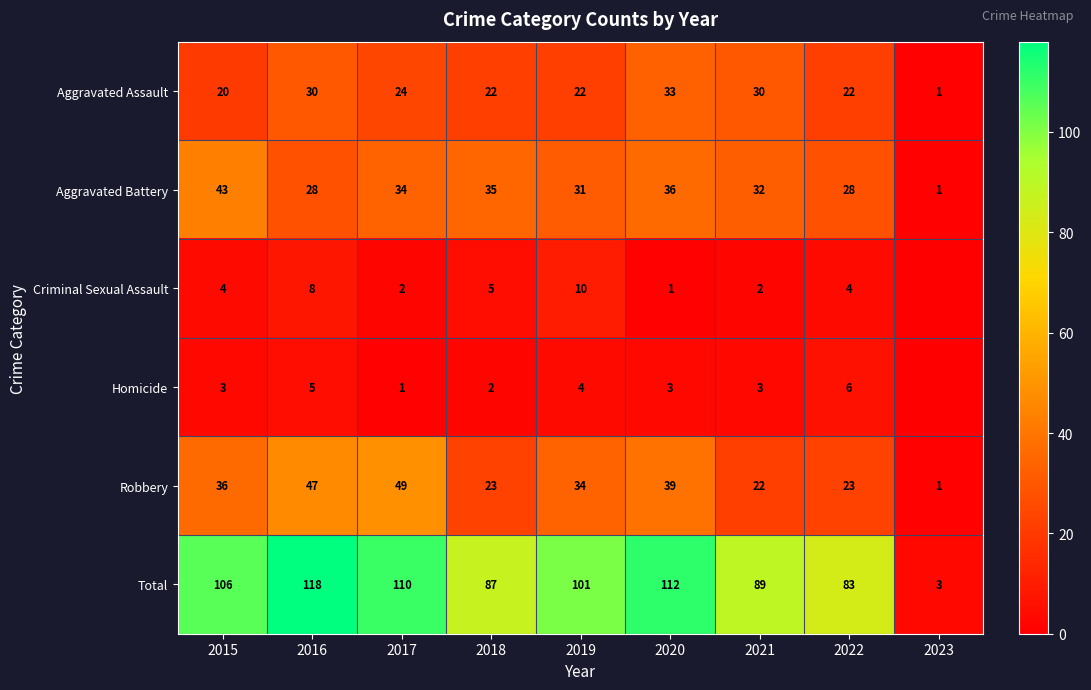

What is the average value of the Aggravated Assault series?

23